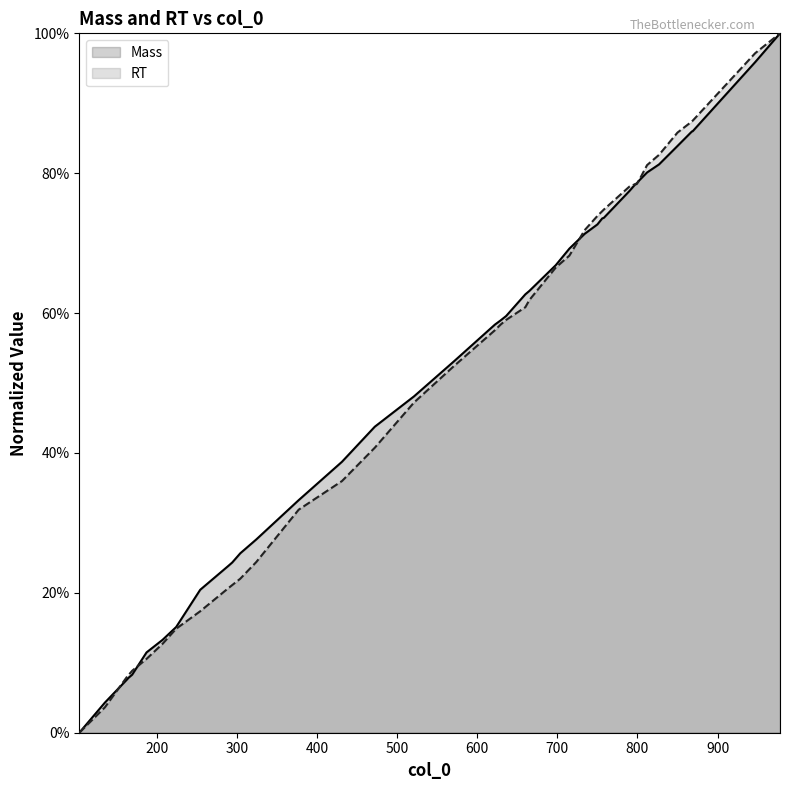

How many categories are shown in the chart?

40